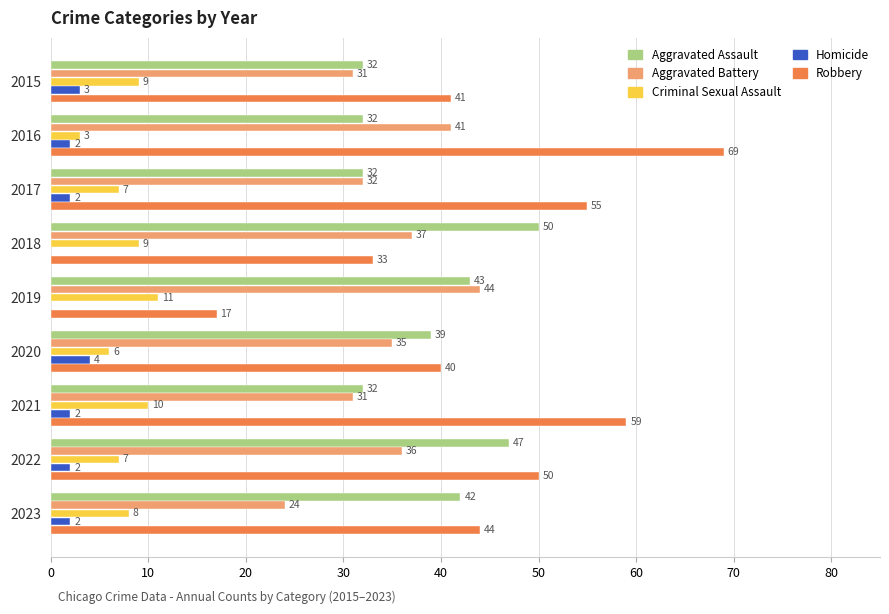

What is the sum of all Robbery values?

408